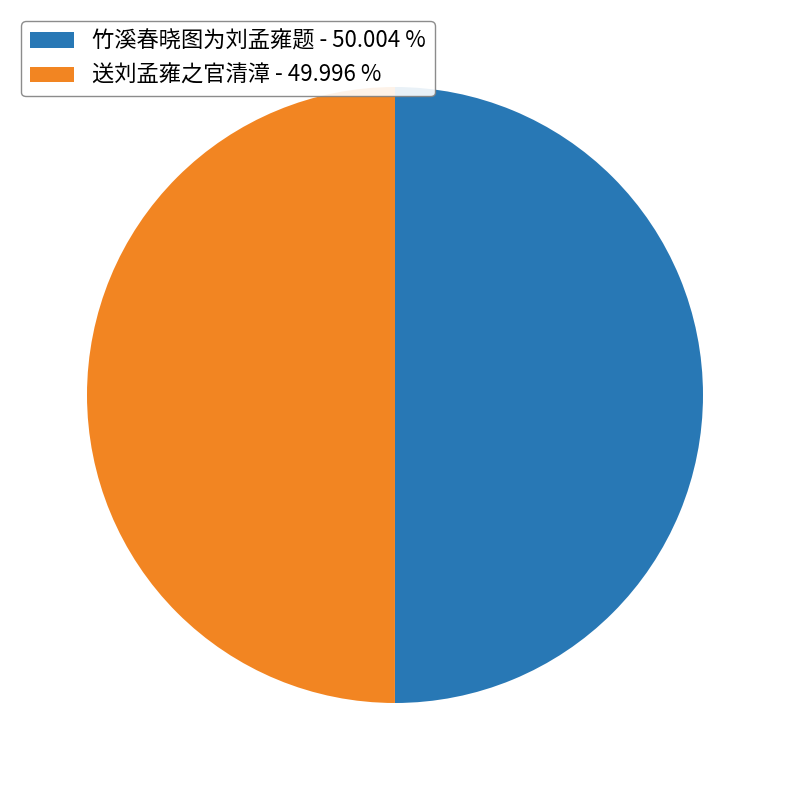

Do 送刘孟雍之官清漳 - 49.996 % and 竹溪春晓图为刘孟雍题 - 50.004 % together represent more than half of the pie?

Yes